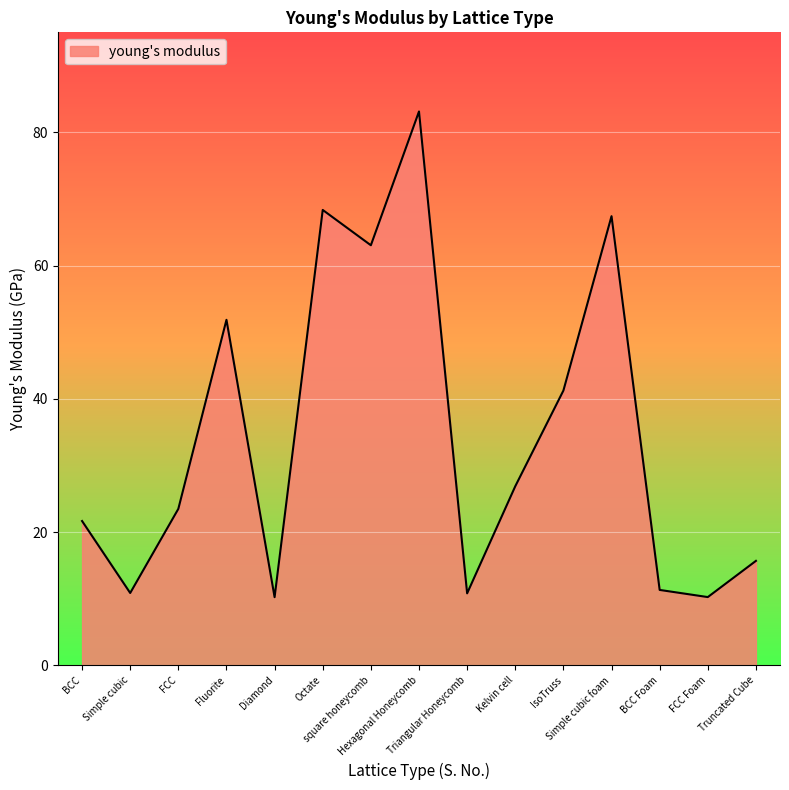

What is the difference between the maximum and minimum values?

72.9